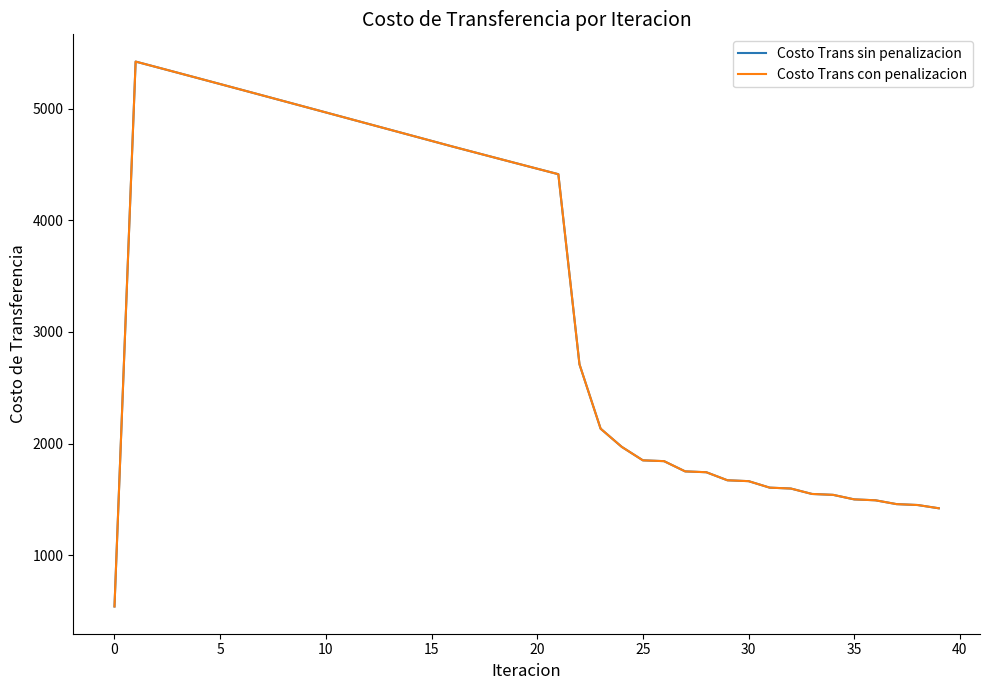

Is this an area chart (filled region under the line)?

No